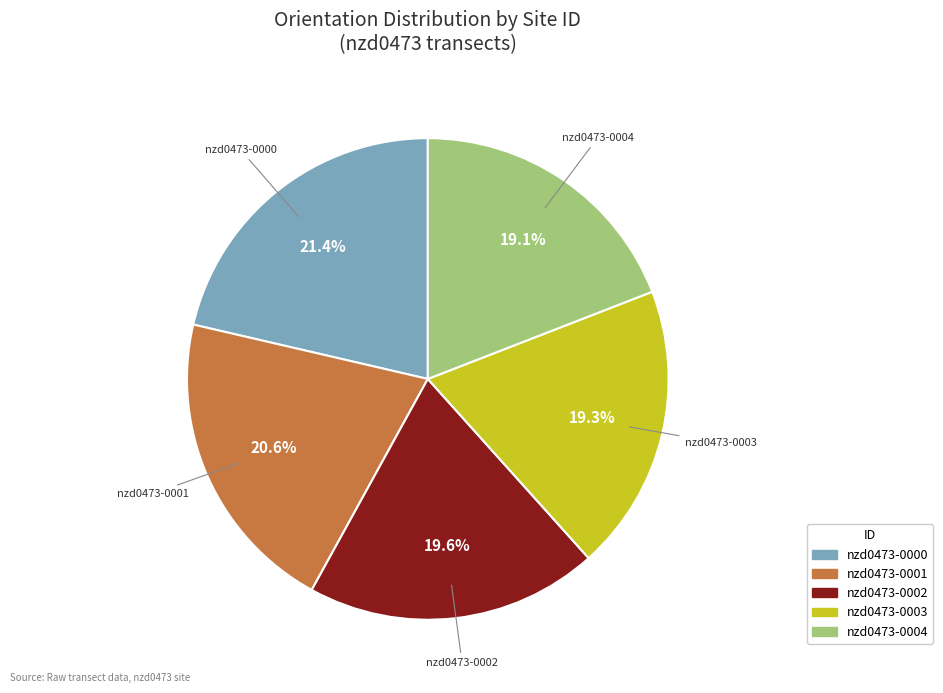

How many slices are in this pie chart?

5